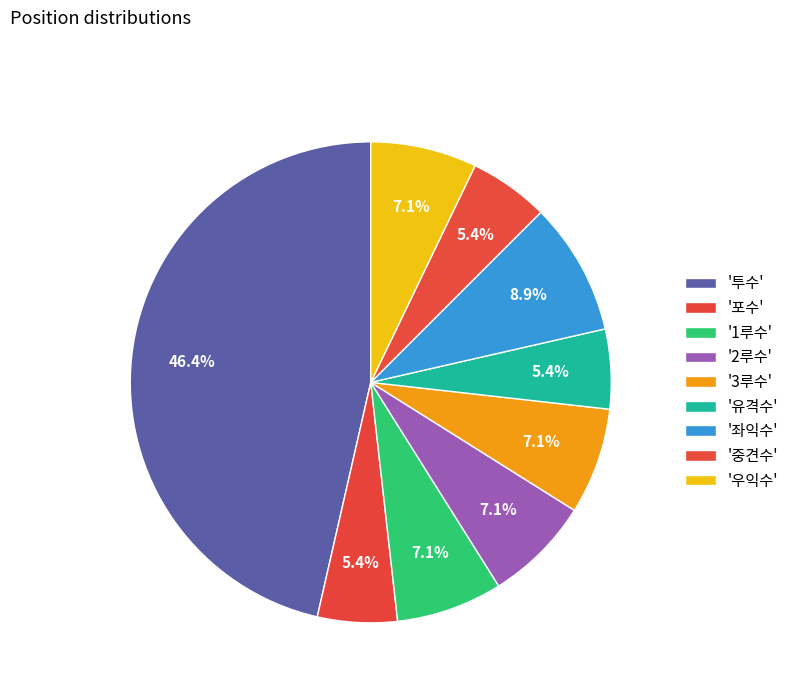

Is there any slice that represents more than half of the pie?

No